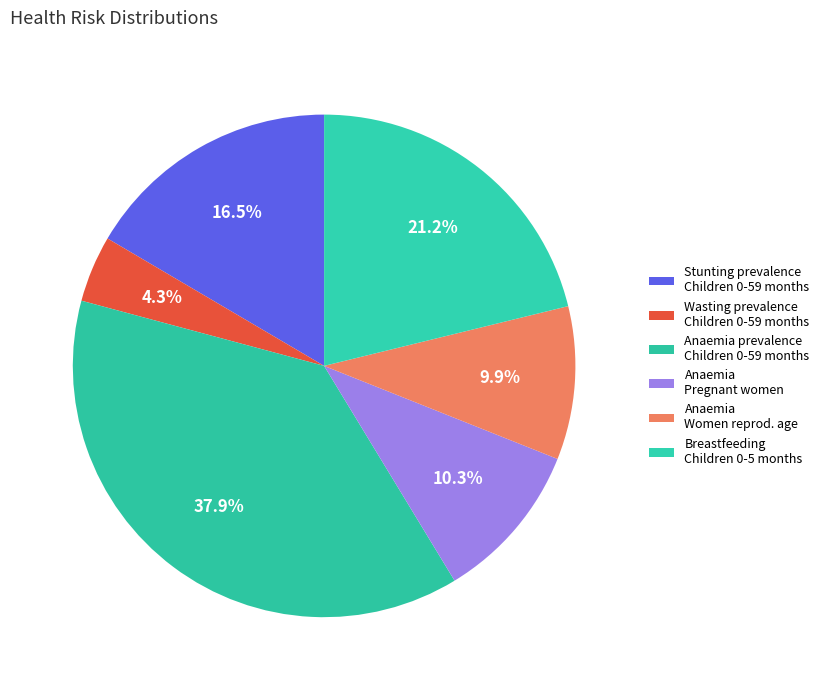

How many segments does this pie chart have?

6